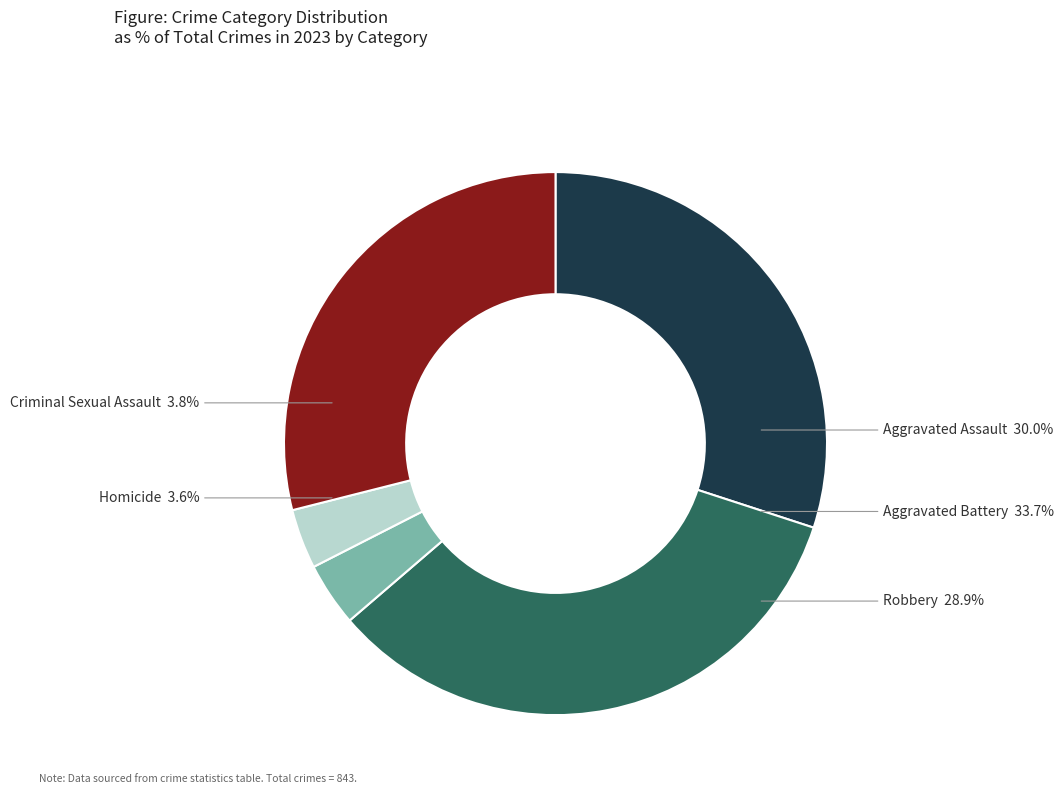

Is there any slice that represents more than half of the pie?

No